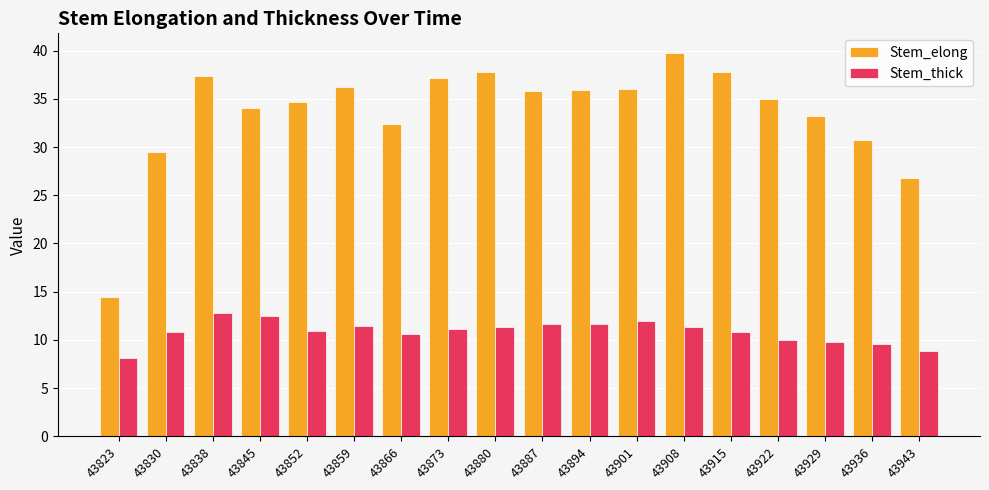

What value does the Stem_elong series have at 43830?

29.5